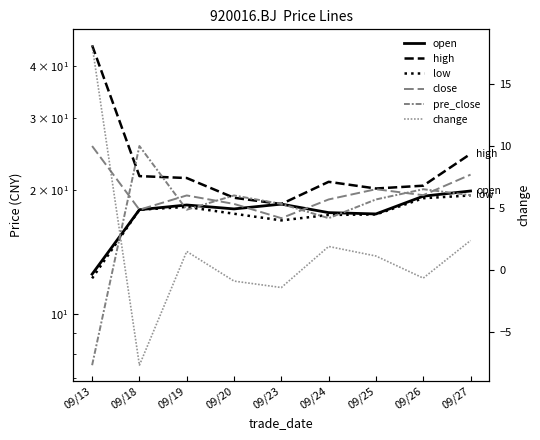

Rank the categories by high value from lowest to highest.

09/23, 09/20, 09/25, 09/26, 09/24, 09/19, 09/18, 09/27, 09/13